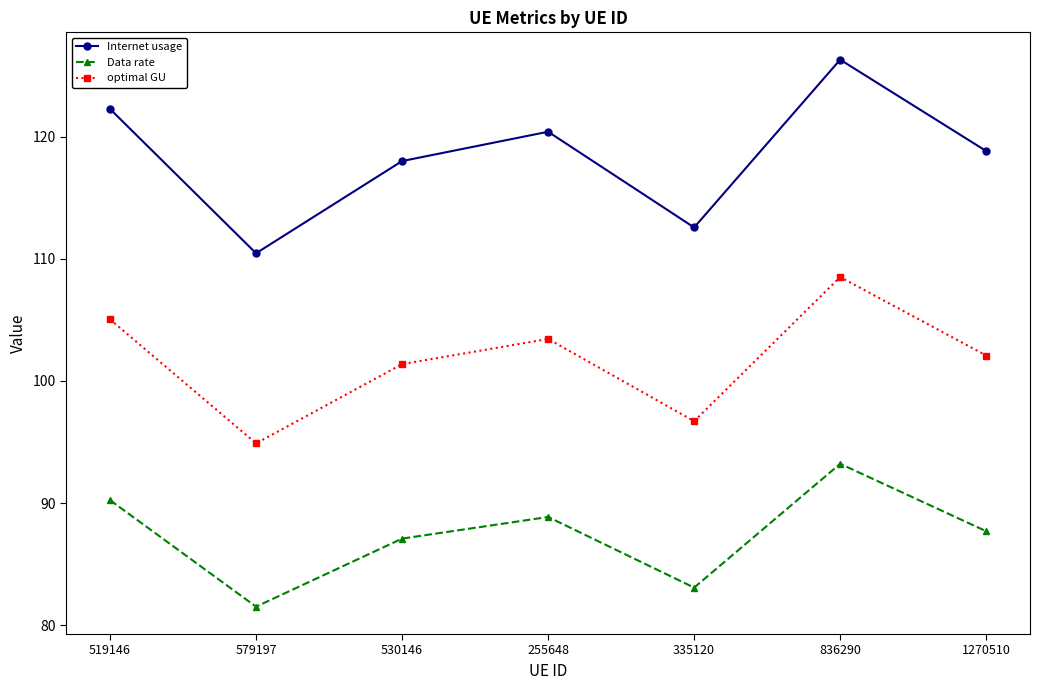

Where is the first local minimum for optimal GU?

579197